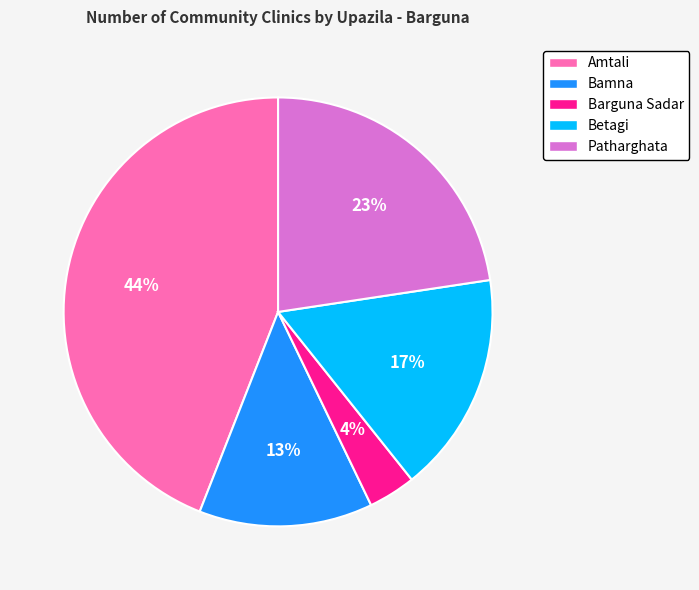

Do Betagi and Amtali together represent more than half of the pie?

Yes